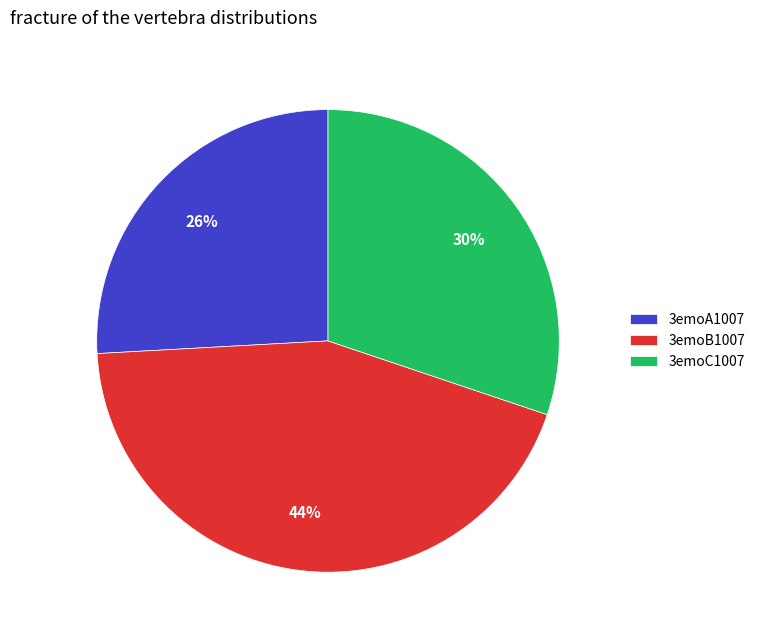

Does any single category account for the majority?

No